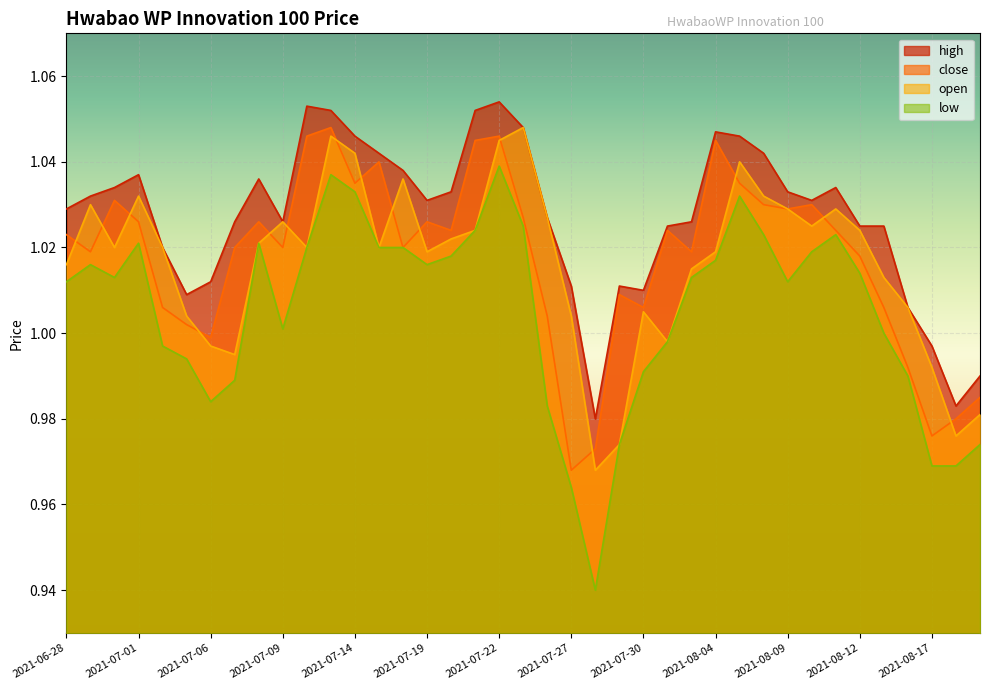

Which series changed the most between 2021-07-20 and 2021-08-17?

low